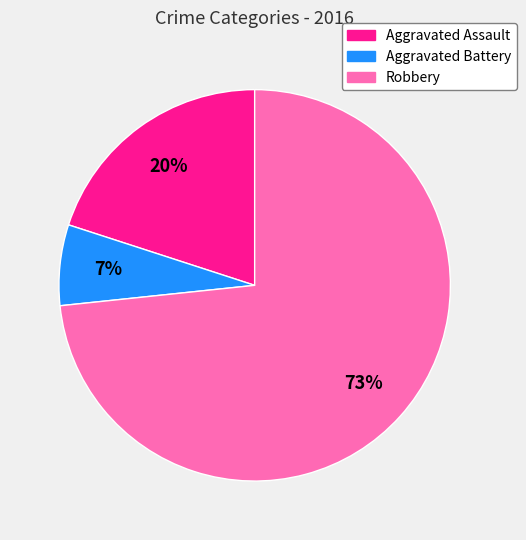

What percentage is the Aggravated Assault slice, to the nearest percent?

20%